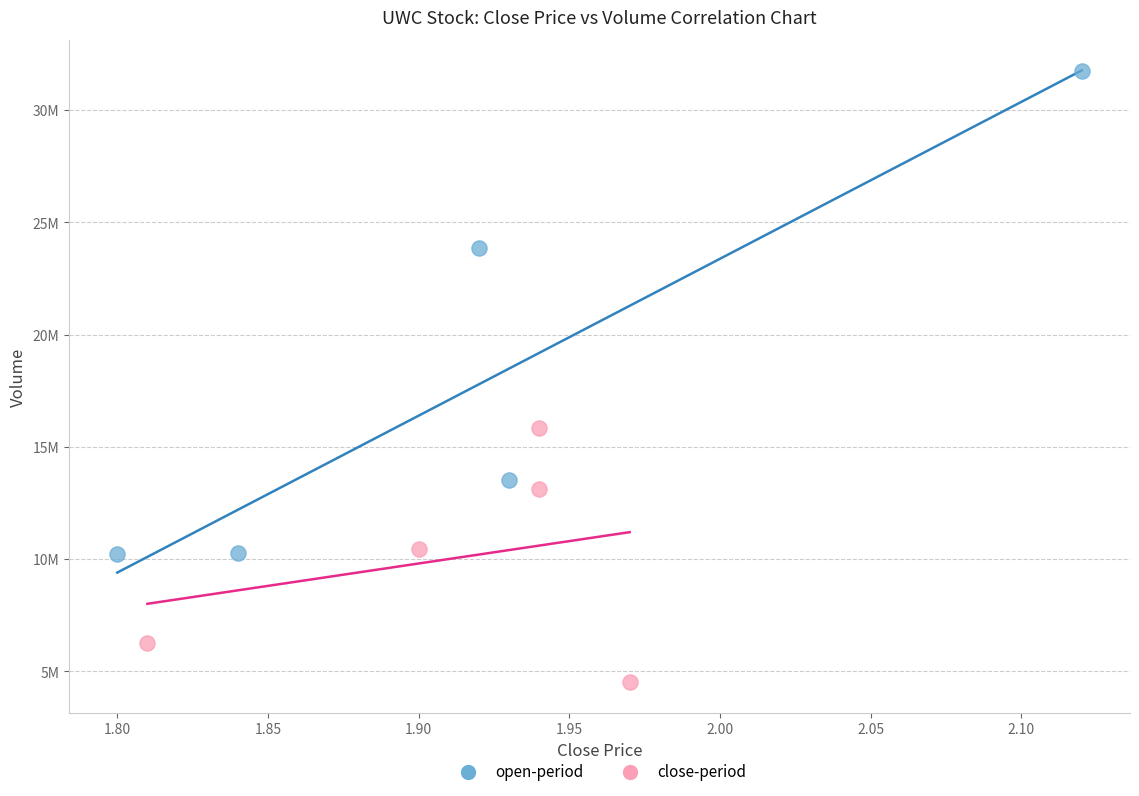

Which series has the widest spread of Y values?

open-period